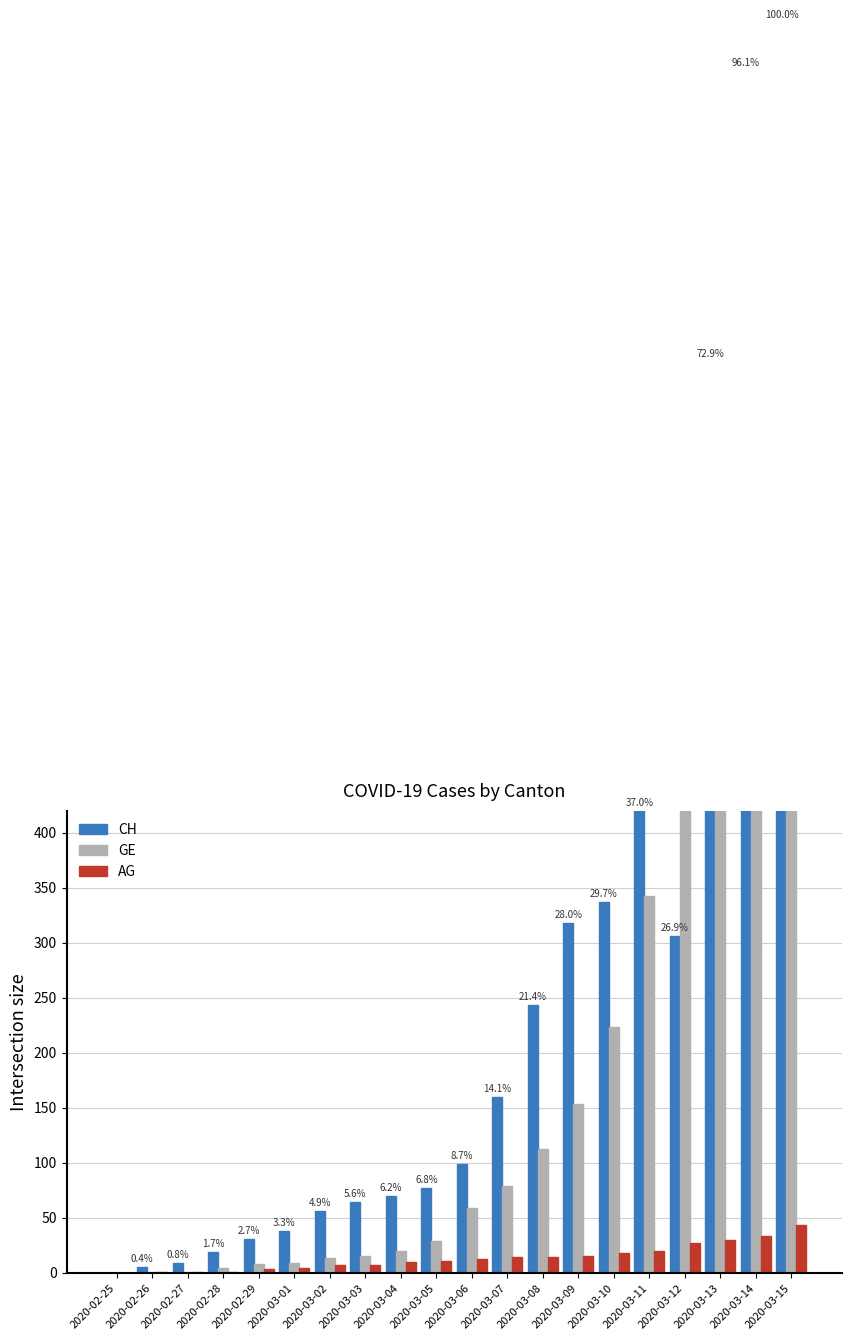

Rank the series by their maximum value, from highest to lowest.

CH, GE, AG